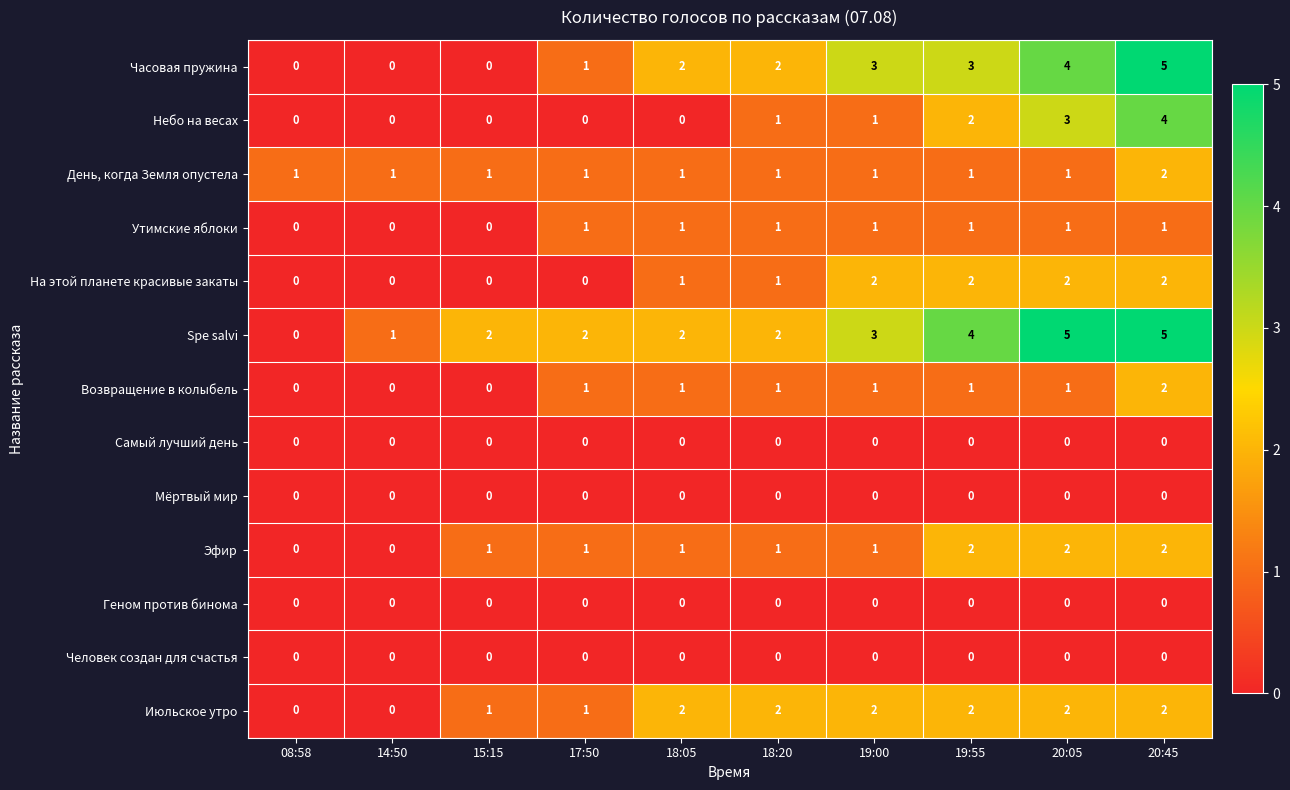

What is the difference between the maximum and minimum values in the Spe salvi series?

5